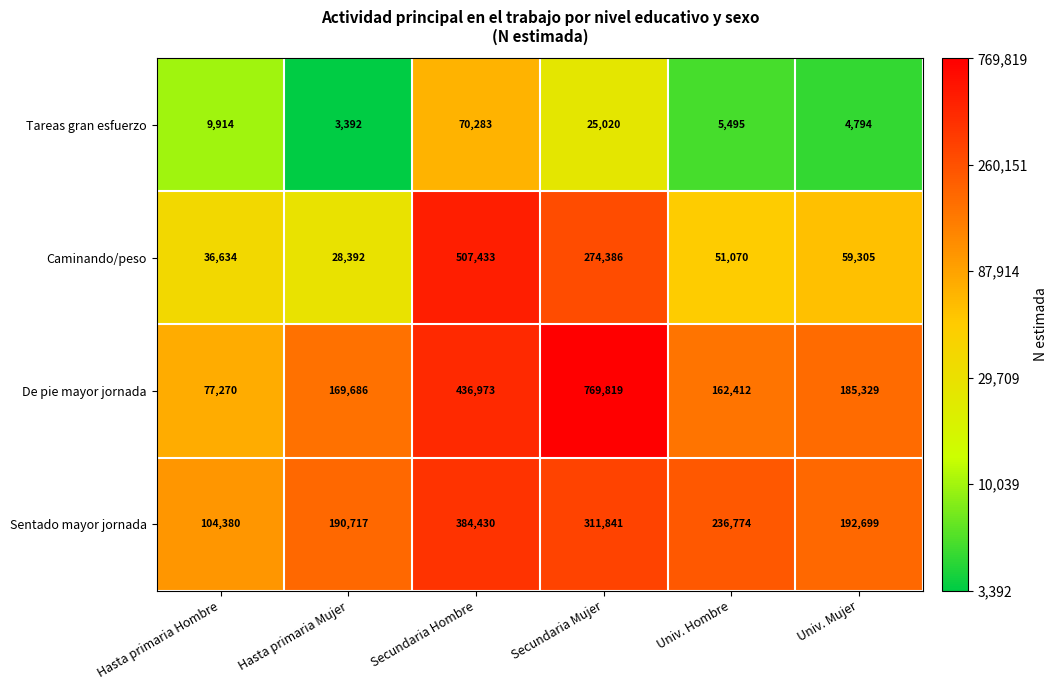

Between Hasta primaria Mujer and Secundaria Mujer, which series saw the biggest shift?

De pie mayor jornada